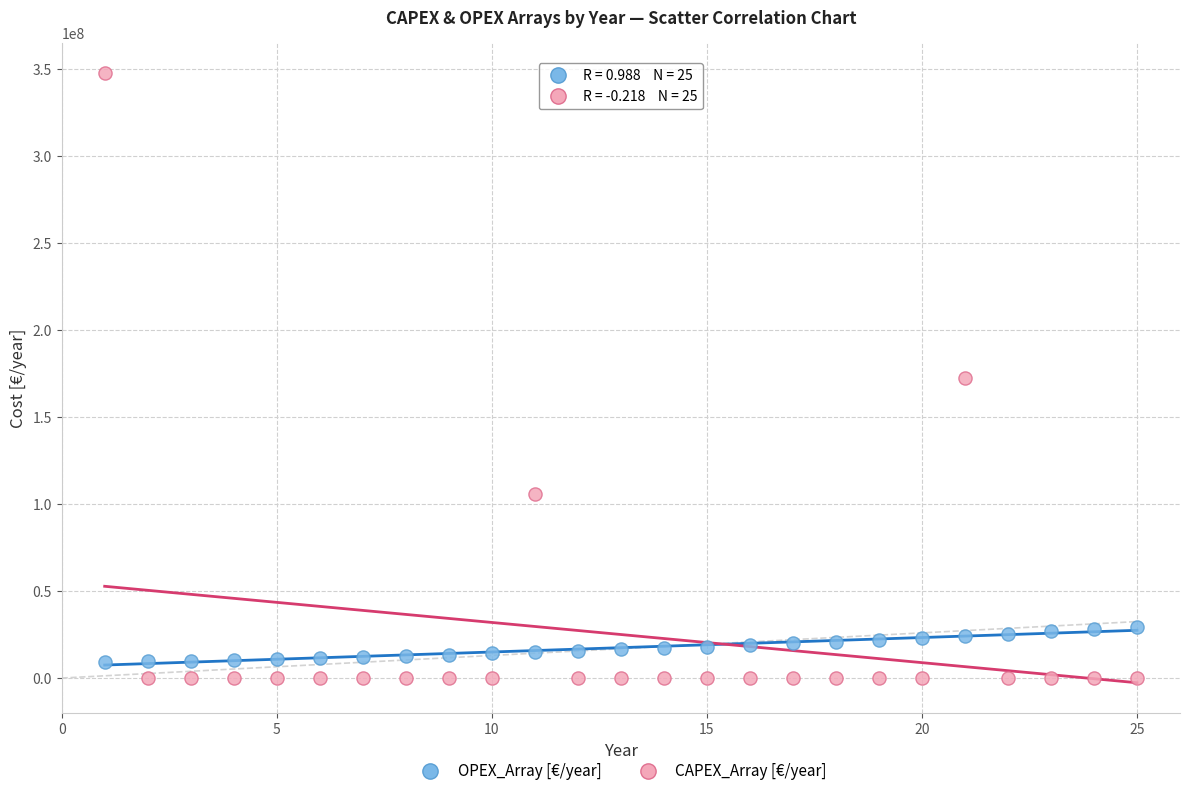

Which series contains the highest Y value?

CAPEX_Array [€/year]